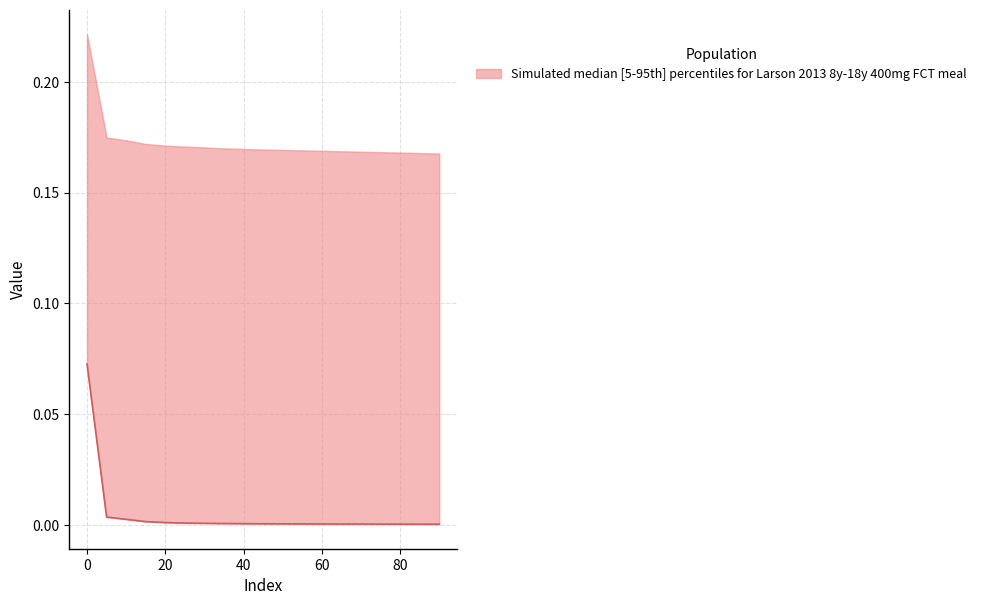

How many lines are shown in the chart?

1